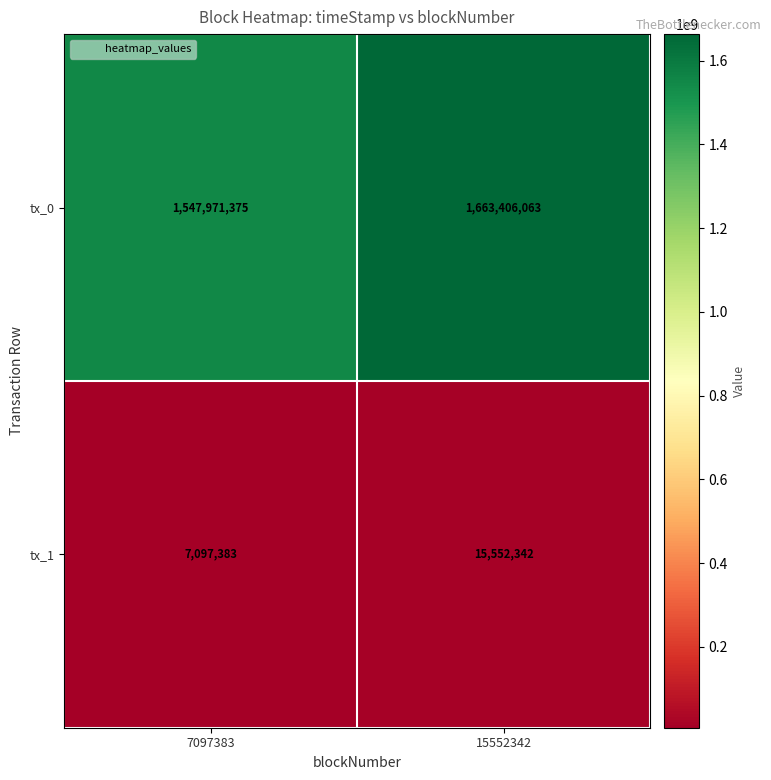

At which label is tx_1 closest to 11324862?

7097383